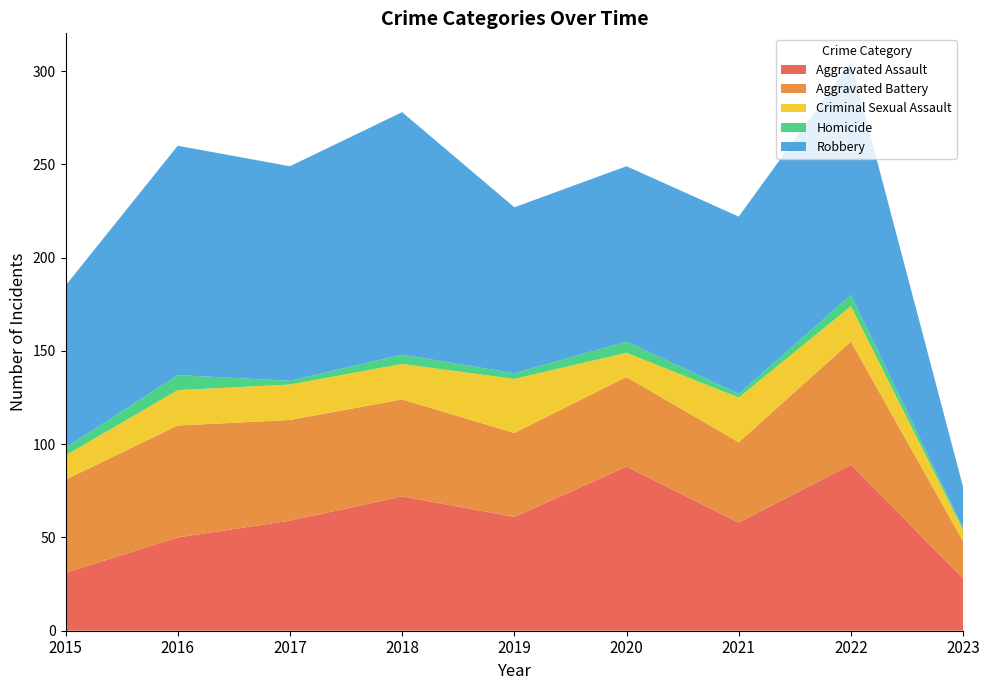

Reading left to right, extract all data points from this chart.

Aggravated Assault: 31	50	59	72	61	88	58	89	28
Aggravated Battery: 50	60	54	52	45	48	43	66	20
Criminal Sexual Assault: 13	19	19	19	29	13	24	19	6
Homicide: 4	8	2	5	3	6	2	6	1
Robbery: 87	123	115	130	89	94	95	125	22